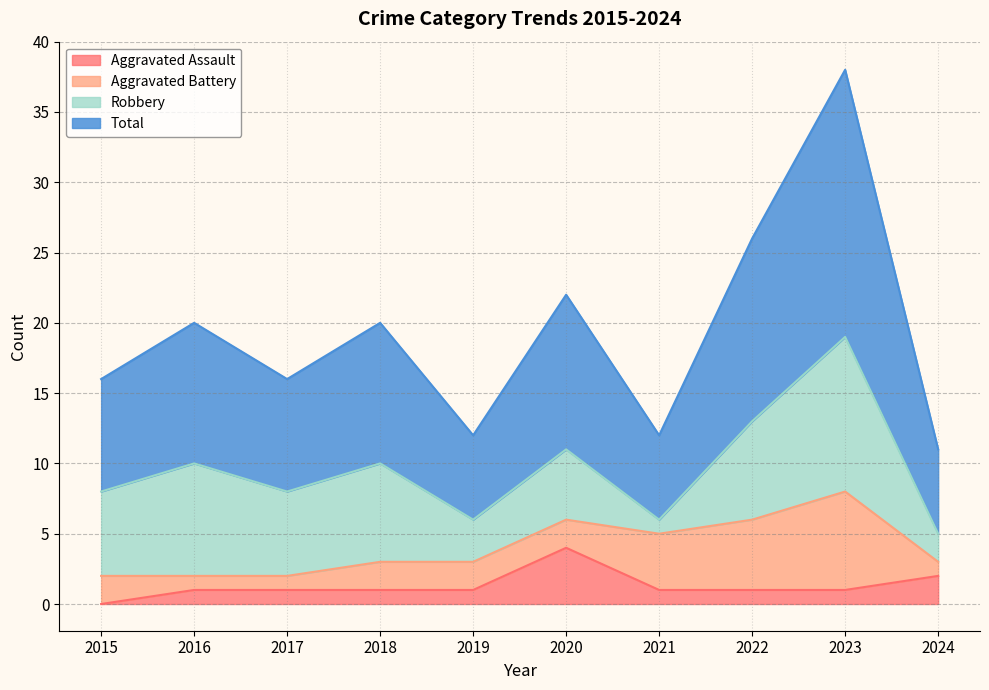

What is the difference between the second highest and minimum values in the Total series?

15